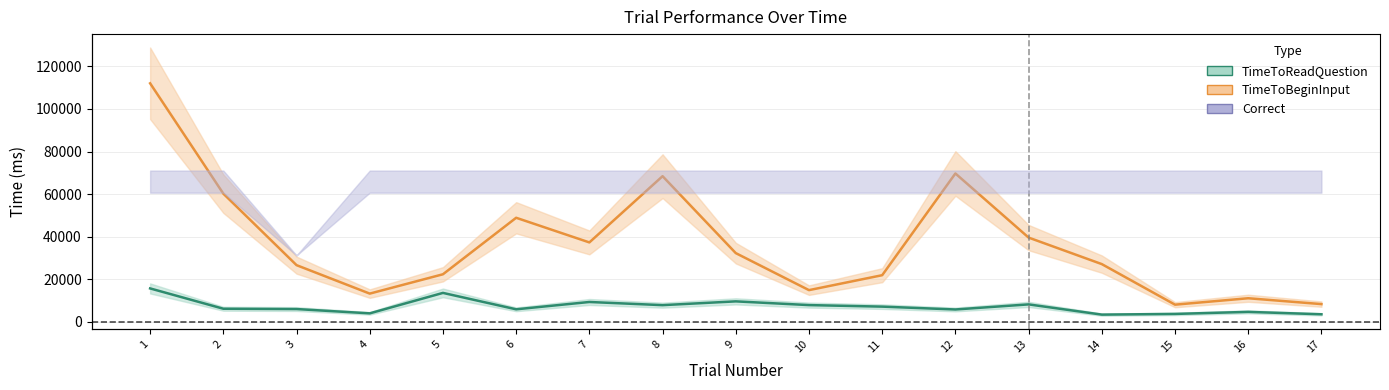

Reading left to right, extract all data points from this chart.

TimeToReadQuestion: 15728.5	6189.5	6043.4	4022.3	13626.6	5921.2	9359.9	7875.2	9651.1	7901.0	7182.0	5842.5	8232.3	3429.0	3754.5	4714.9	3585.8
TimeToBeginInput: 112031.7	60227.7	26653.0	13293.2	22372.7	48901.4	37328.8	68425.4	32303.3	14923.7	21937.8	69699.3	39596.6	27143.1	8098.3	11114.6	8365.9